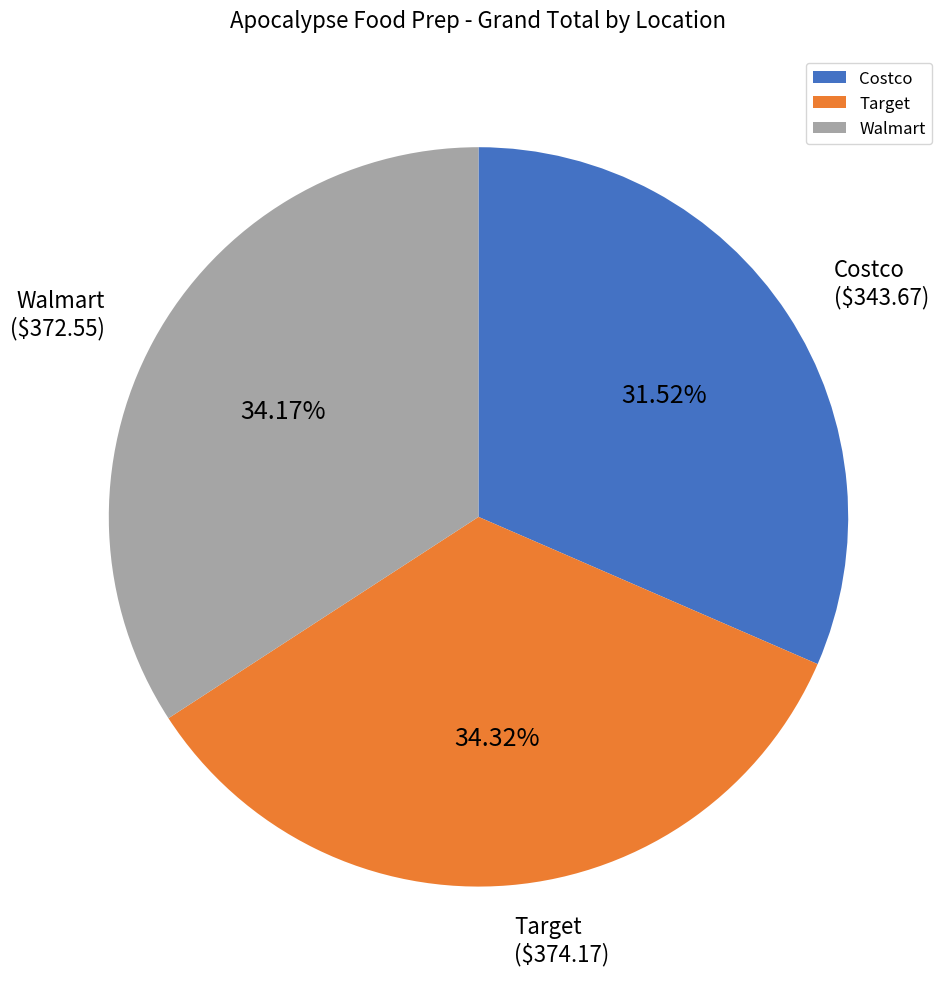

Which has a higher value, Costco or Walmart?

Walmart